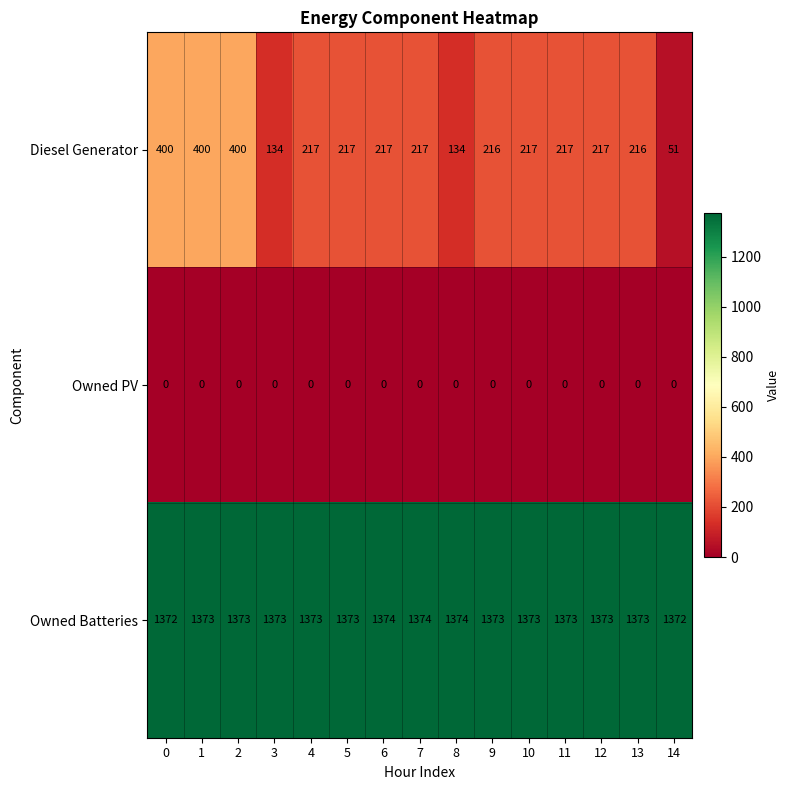

What is the total value across all series at 12?

1590